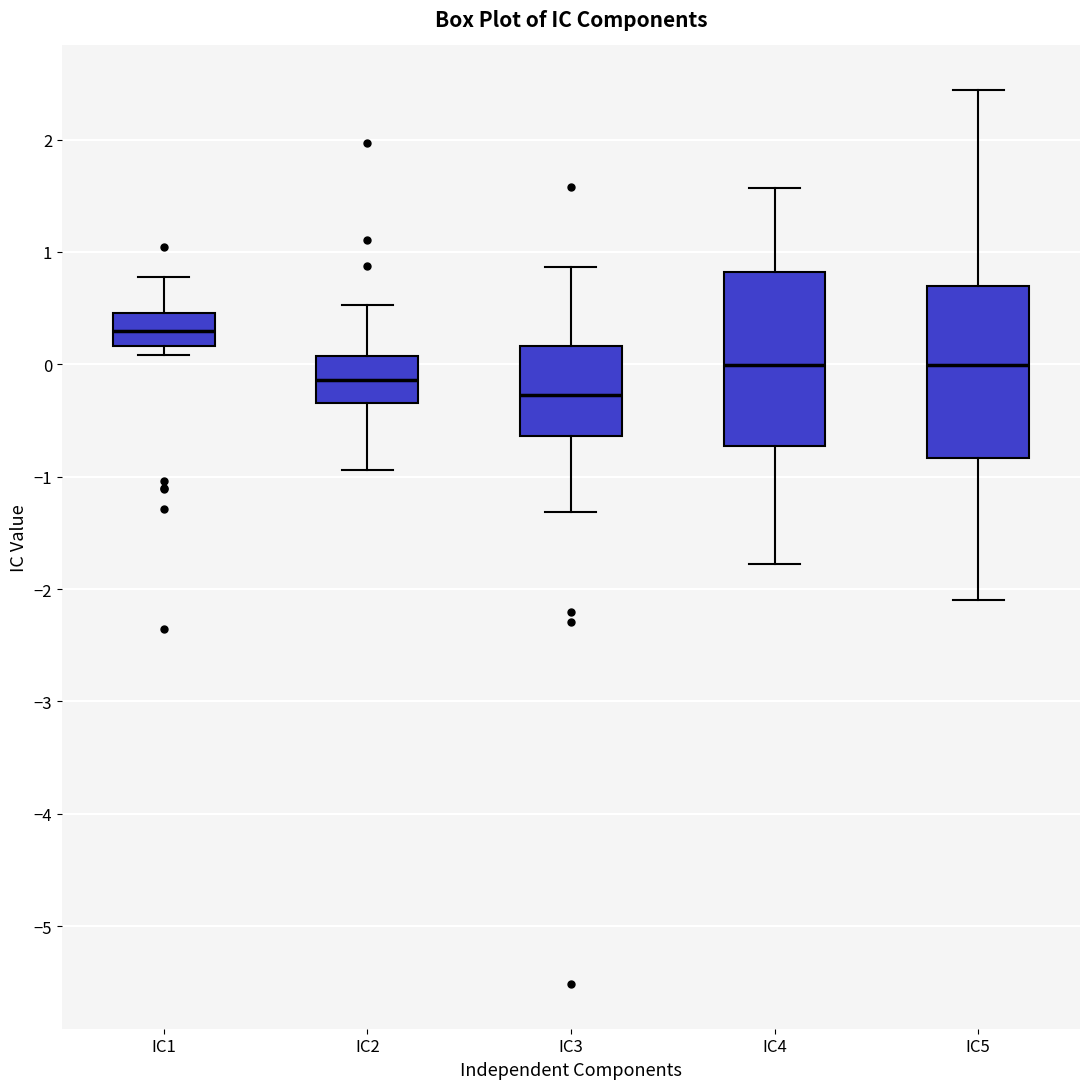

Reading left to right, transcribe this box plot: for each box, give where its median line is, the range the box spans, and where its two whiskers end, as read against the y-axis. The values are not printed on the chart, so give them approximately, as read against the axis.

IC1: median 0.3, box 0.2 to 0.5, whiskers 0.1 to 0.8
IC2: median -0.1, box -0.3 to 0.1, whiskers -0.9 to 0.5
IC3: median -0.3, box -0.6 to 0.2, whiskers -1.3 to 0.9
IC4: median 0.0, box -0.7 to 0.8, whiskers -1.8 to 1.6
IC5: median 0.0, box -0.8 to 0.7, whiskers -2.1 to 2.4